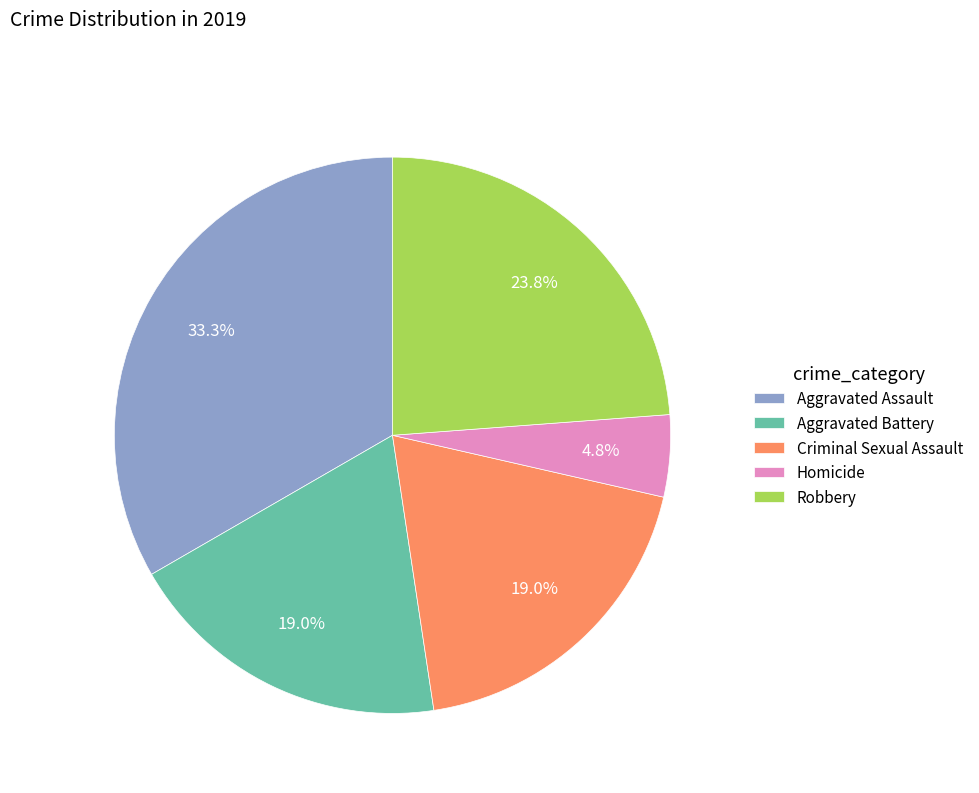

Which category has the biggest portion of the pie?

Aggravated Assault